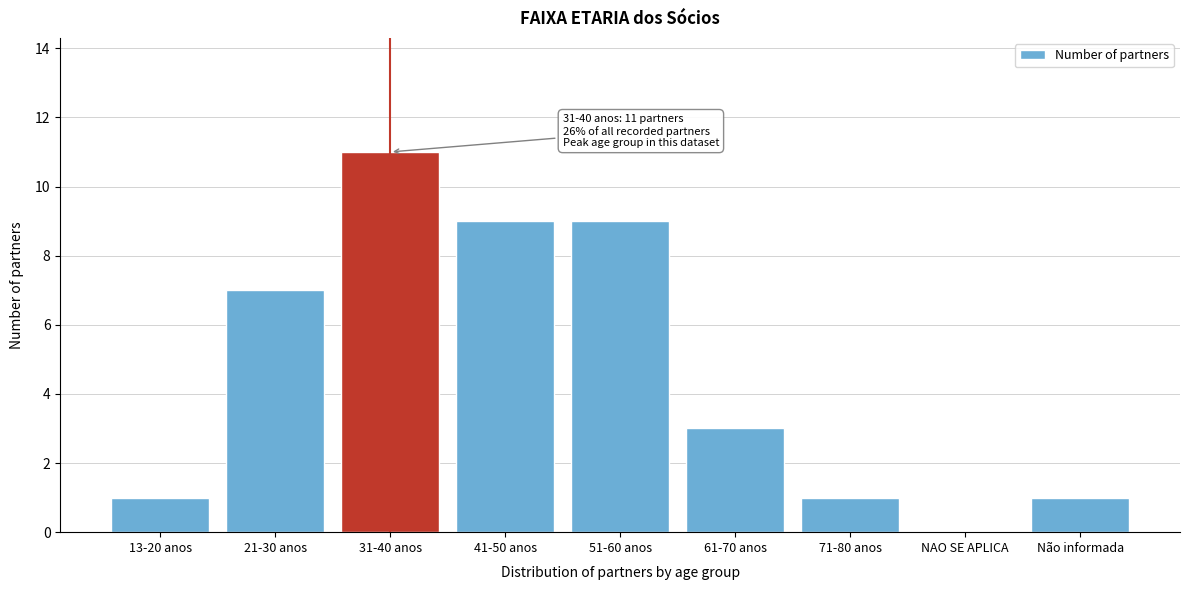

Reading right to left, what are all the values shown in this chart?

Não informada=1	NAO SE APLICA=0	71-80 anos=1	61-70 anos=3	51-60 anos=9	41-50 anos=9	31-40 anos=11	21-30 anos=7	13-20 anos=1